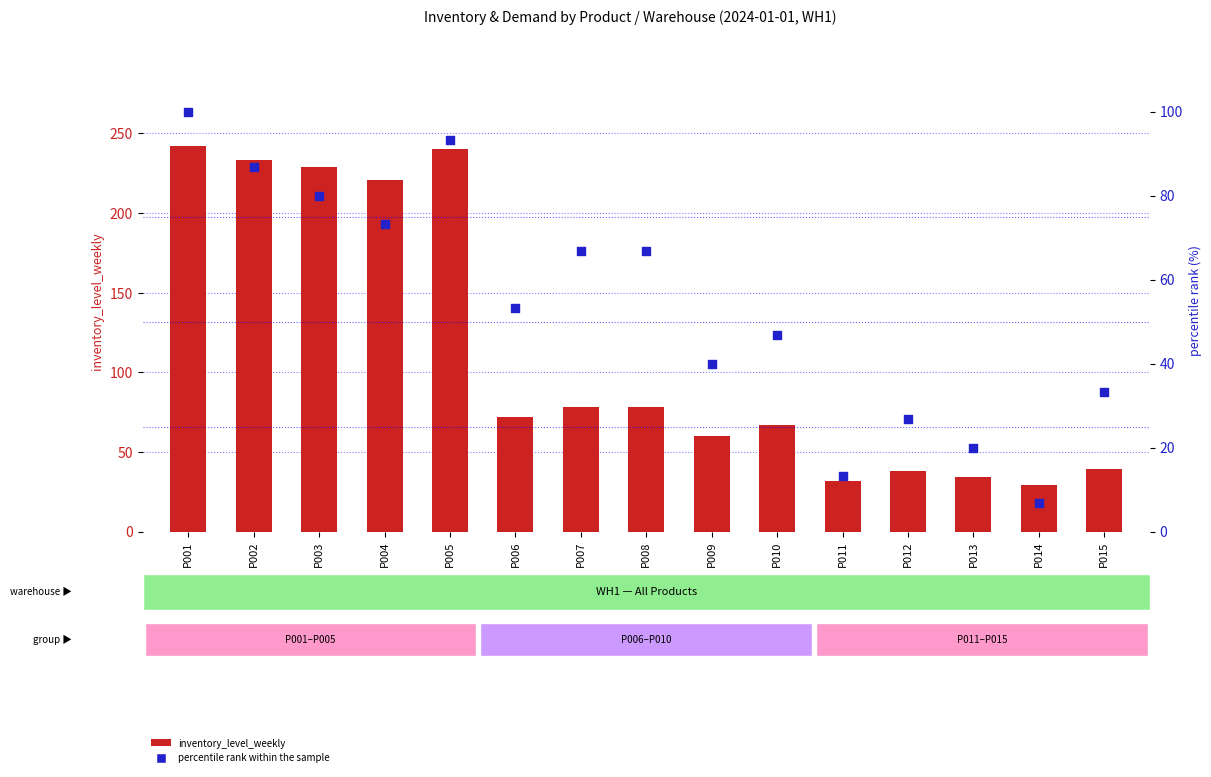

Which series contains the highest Y value?

inventory_level_weekly